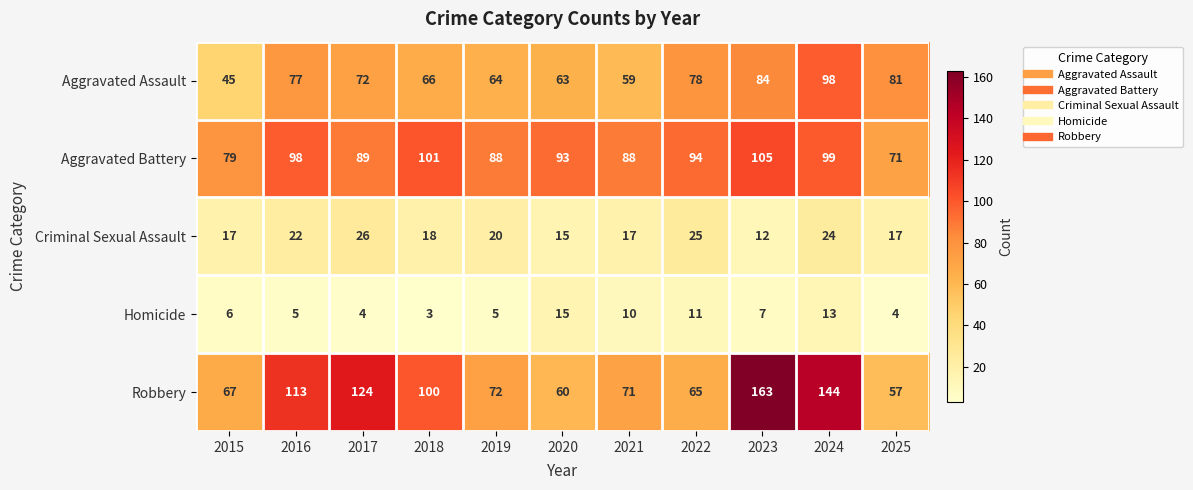

Which label corresponds to the smallest value in the chart?

2018